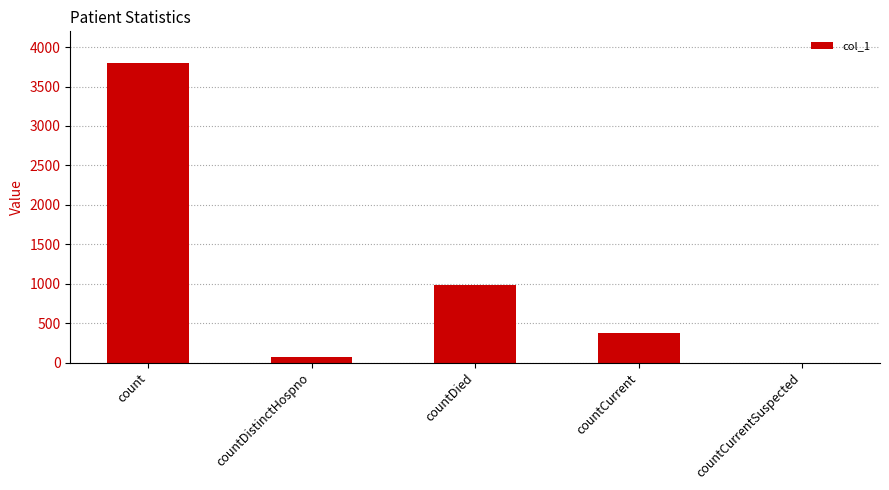

Where is the data nearest to the value 1898?

countDied